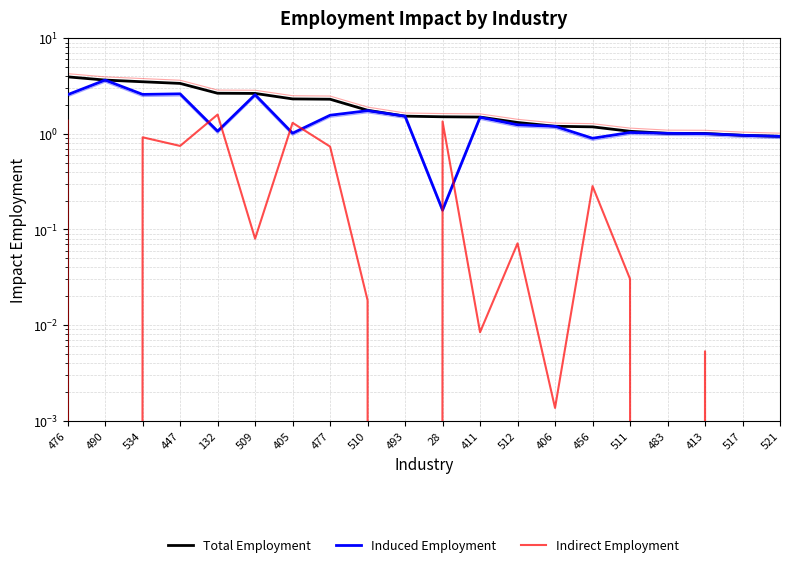

Count the number of categories in the chart.

20